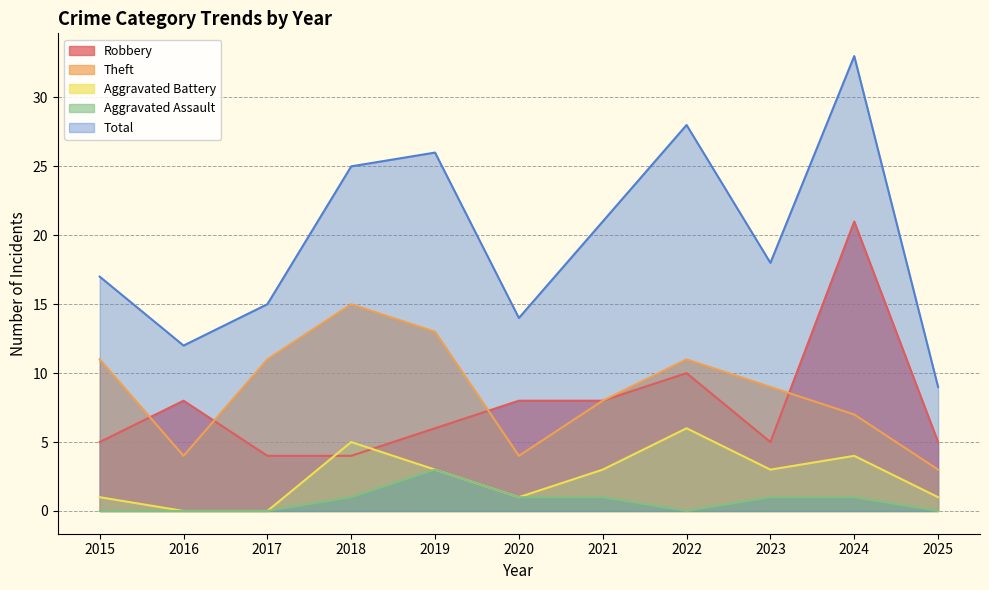

Rank the series at 2025 from highest to lowest value.

Total, Robbery, Theft, Aggravated Battery, Aggravated Assault